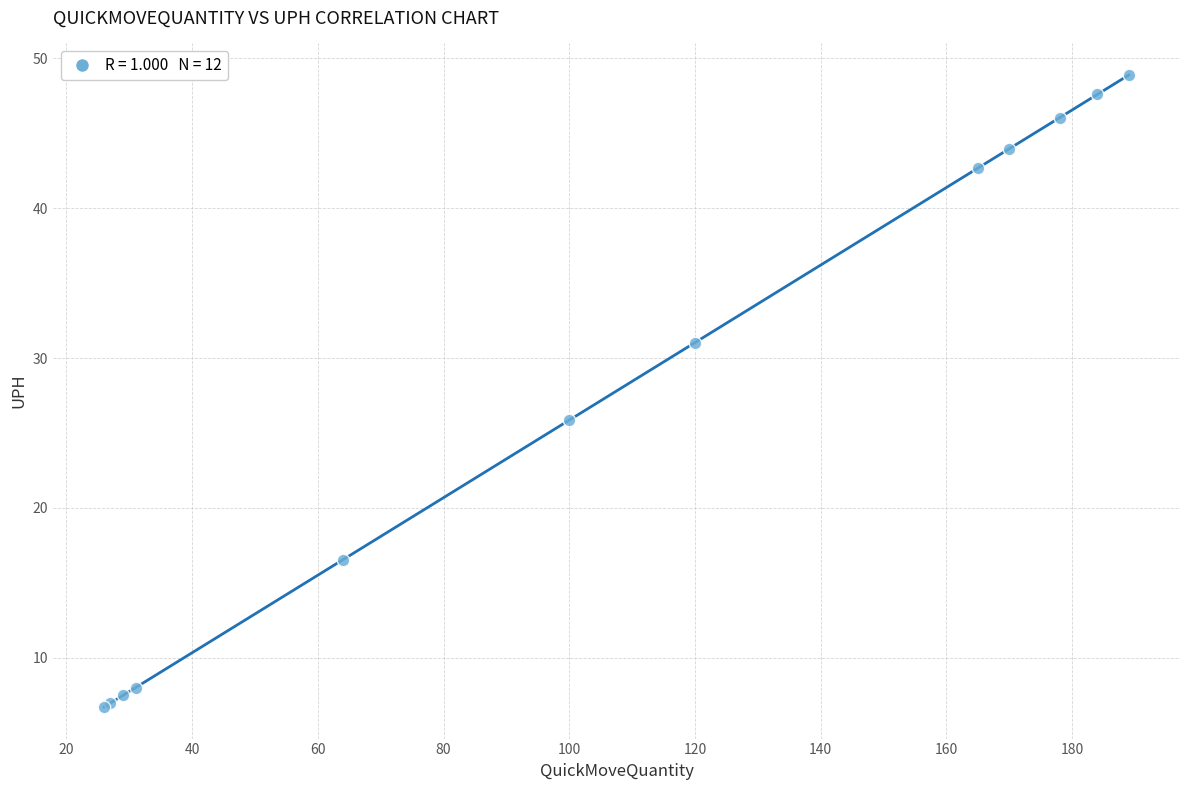

What Y value in the scatter plot is closest to 27?

25.9